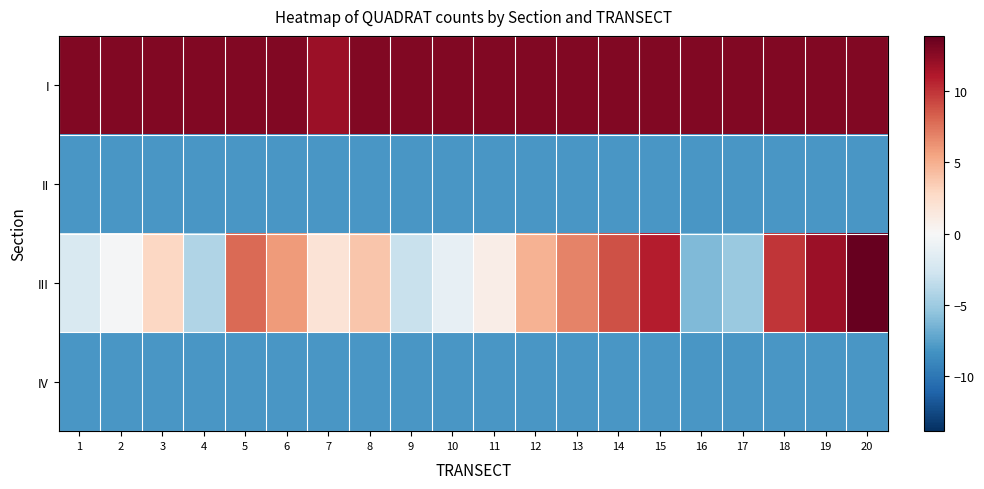

How many categories are shown in the chart?

20